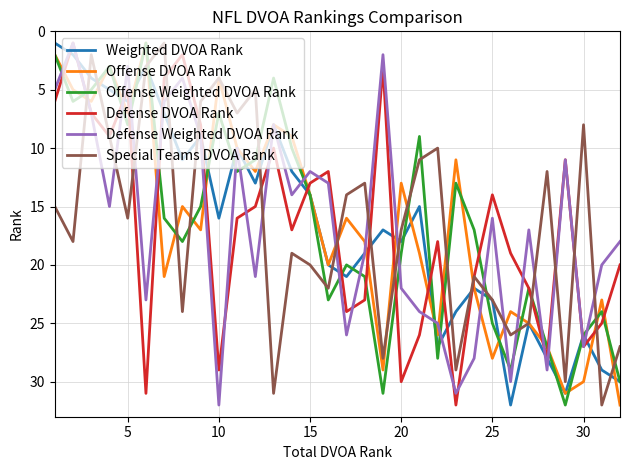

What is the greatest value displayed?

32